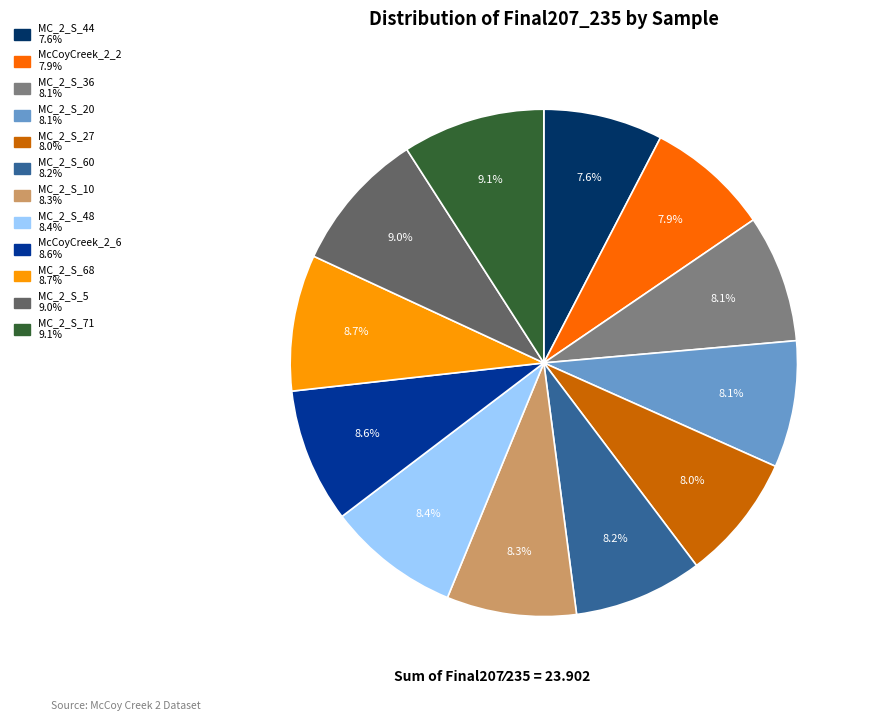

Does MC_2_S_36 represent more than half of the total?

No